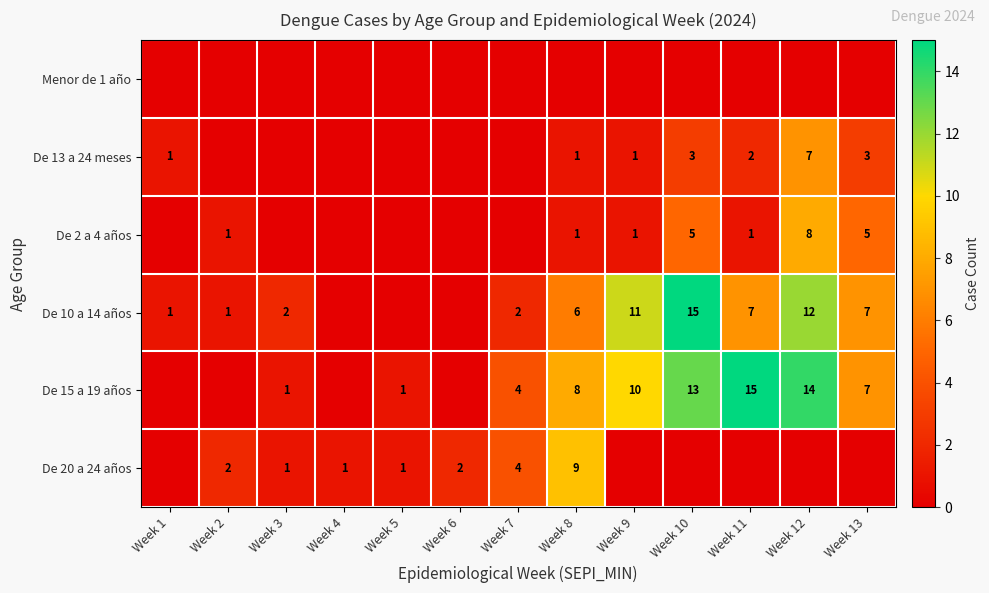

The value of De 15 a 19 años at Week 12 is 14. True or false?

True